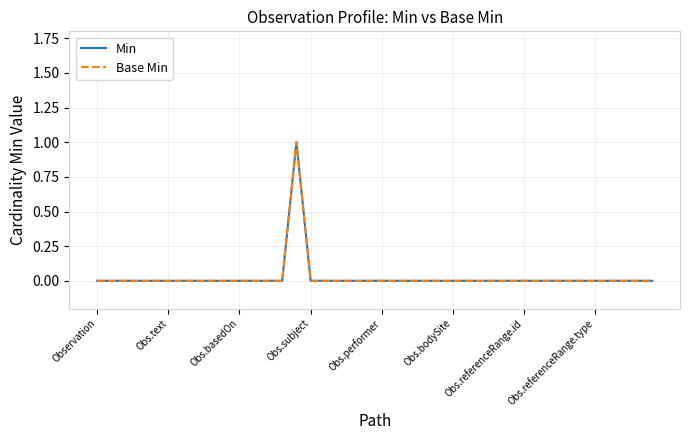

True or false: Min and Base Min cross at least once.

False